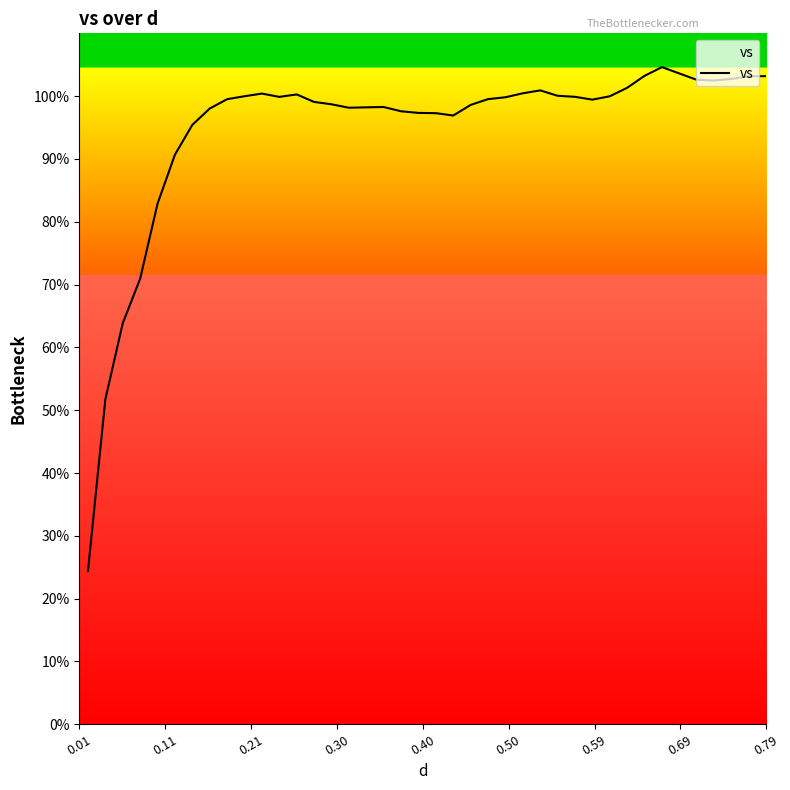

What is the minimum value shown in the chart?

24.4